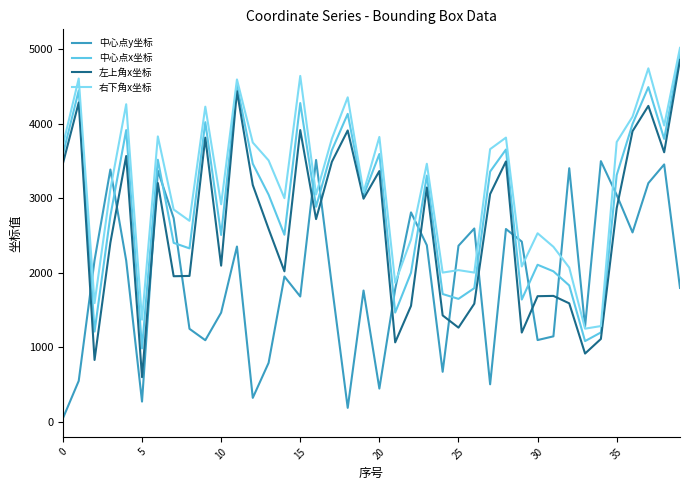

What is the maximum value for 中心点y坐标?

3512